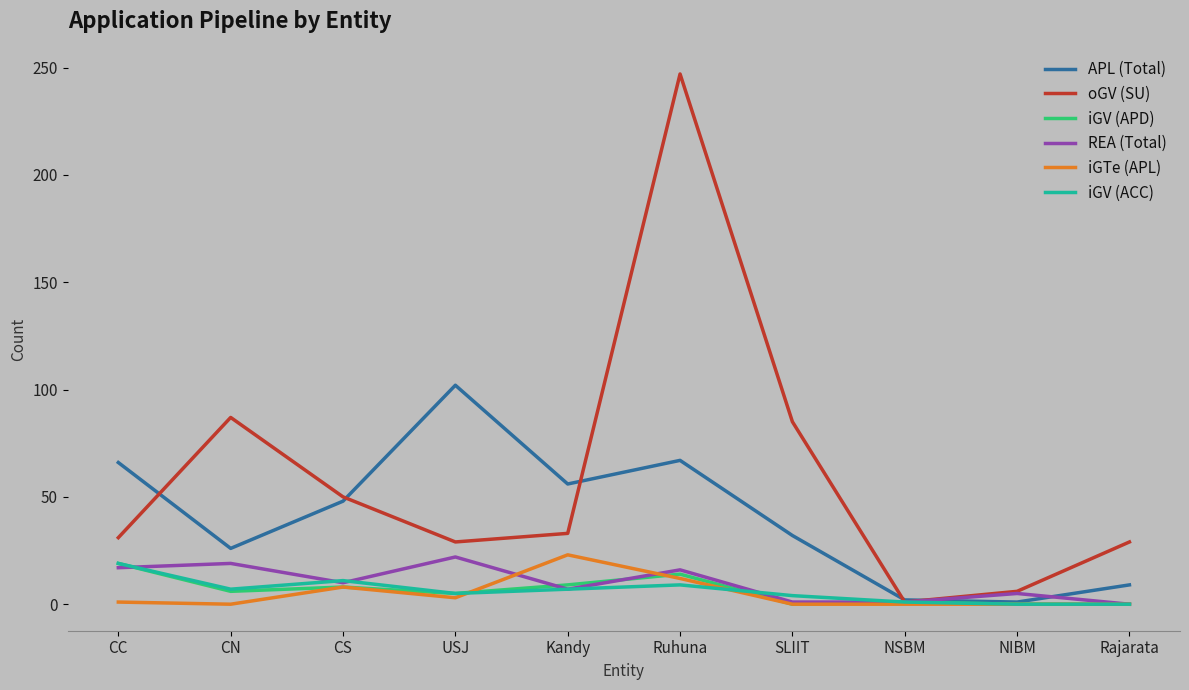

At which category is the sum across all series the highest?

Ruhuna